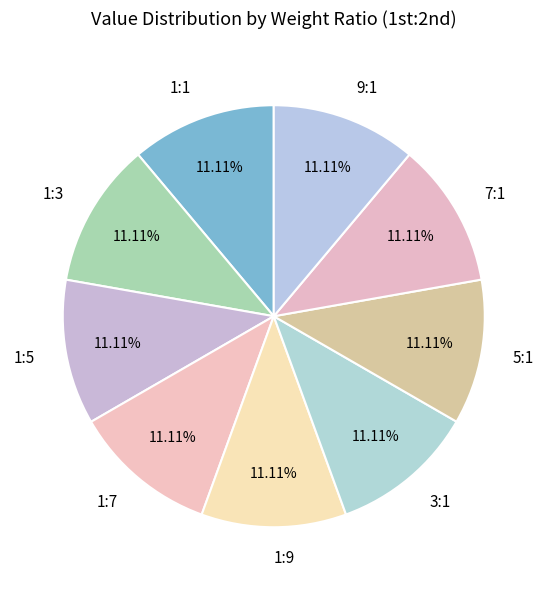

What is the ratio of the value at 3:1 to the value at 9:1?

1.0